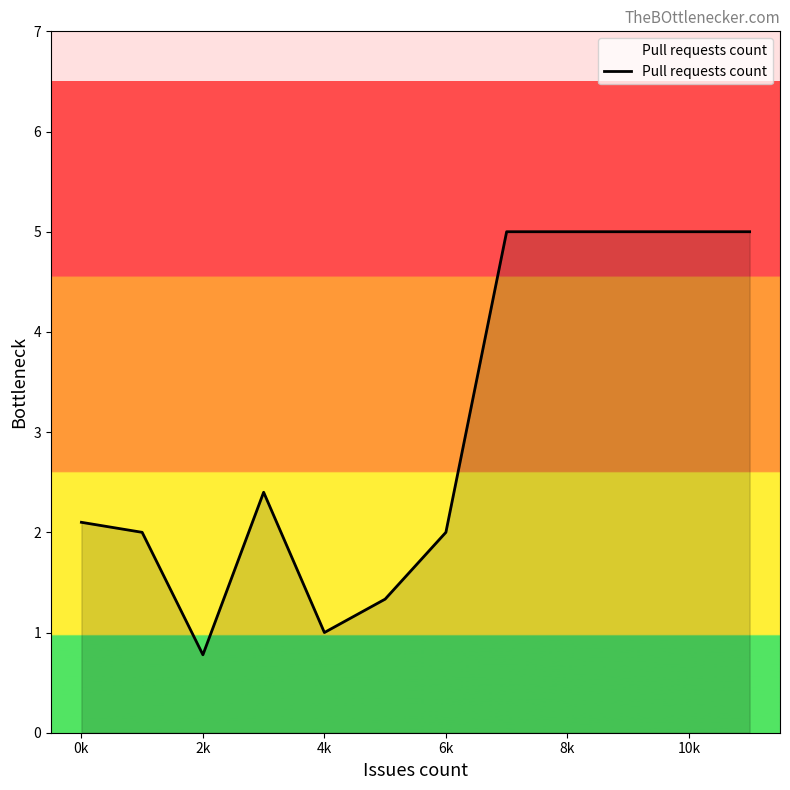

What is the difference between the maximum and minimum values?

4.2